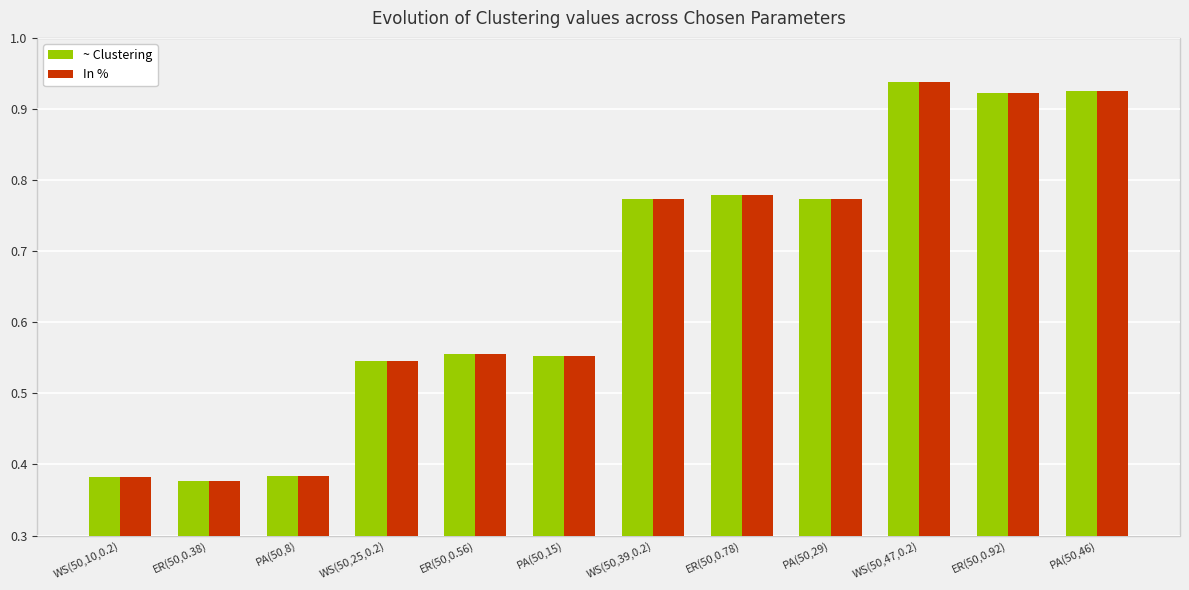

Is the value of ~ Clustering at PA(50,15) greater than the value of In % at PA(50,8)?

Yes